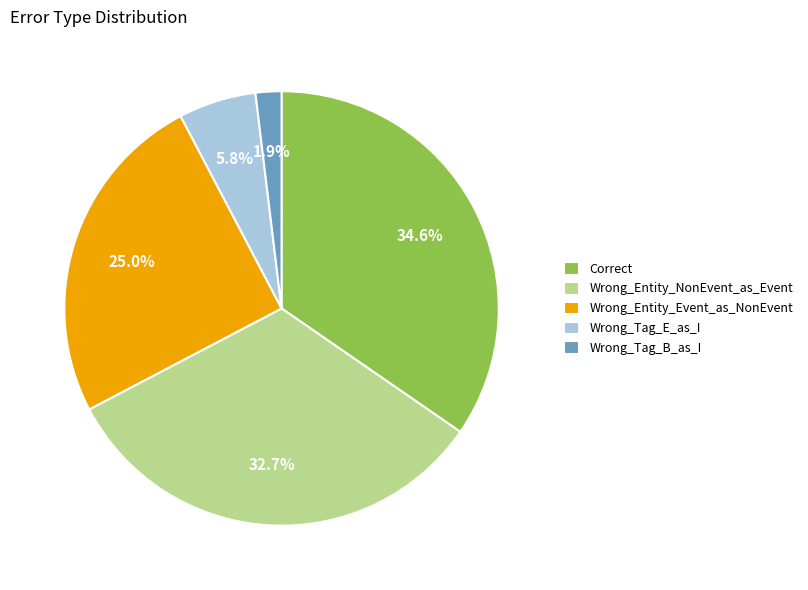

What is the total percentage of Wrong_Tag_E_as_I and Correct?

40.4%